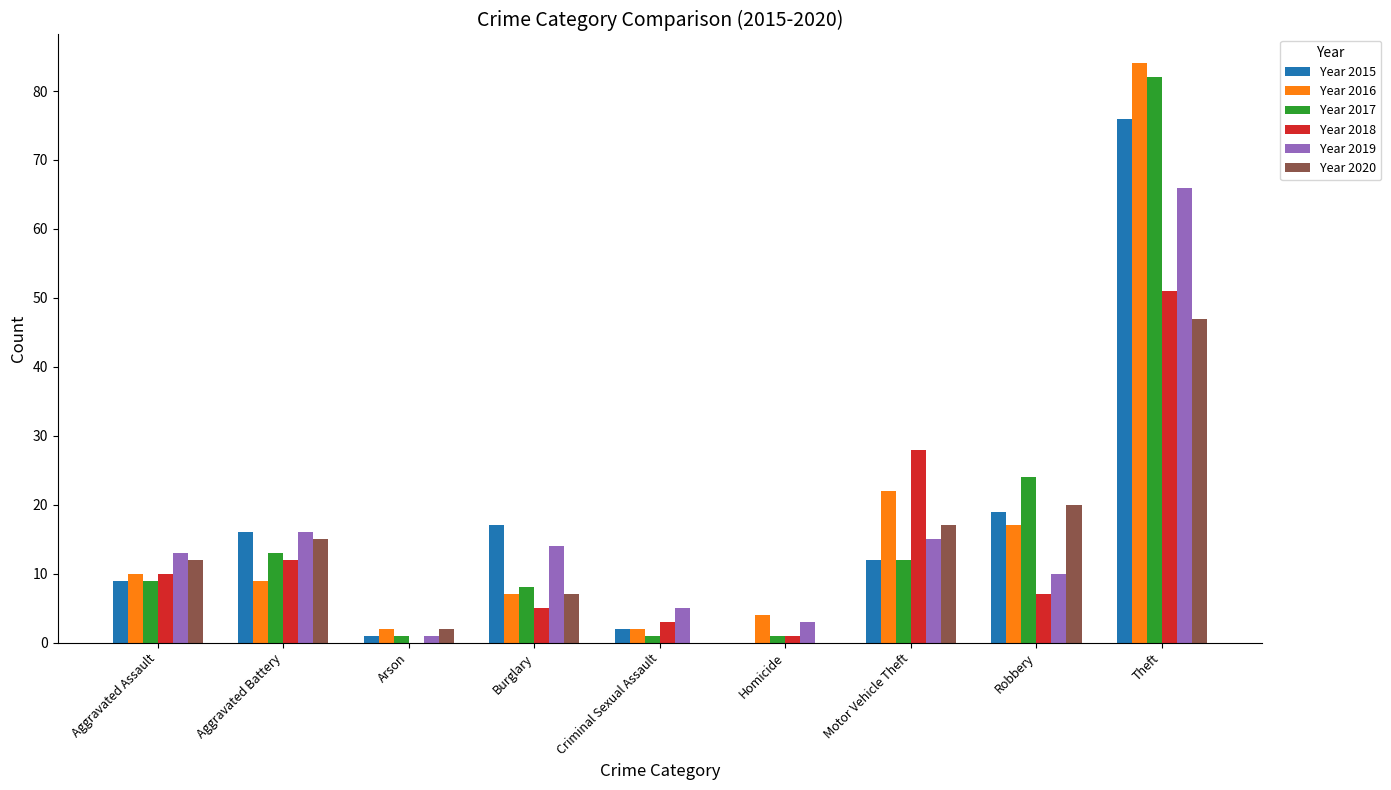

Between Aggravated Assault and Robbery, which series saw the biggest shift?

Year 2017